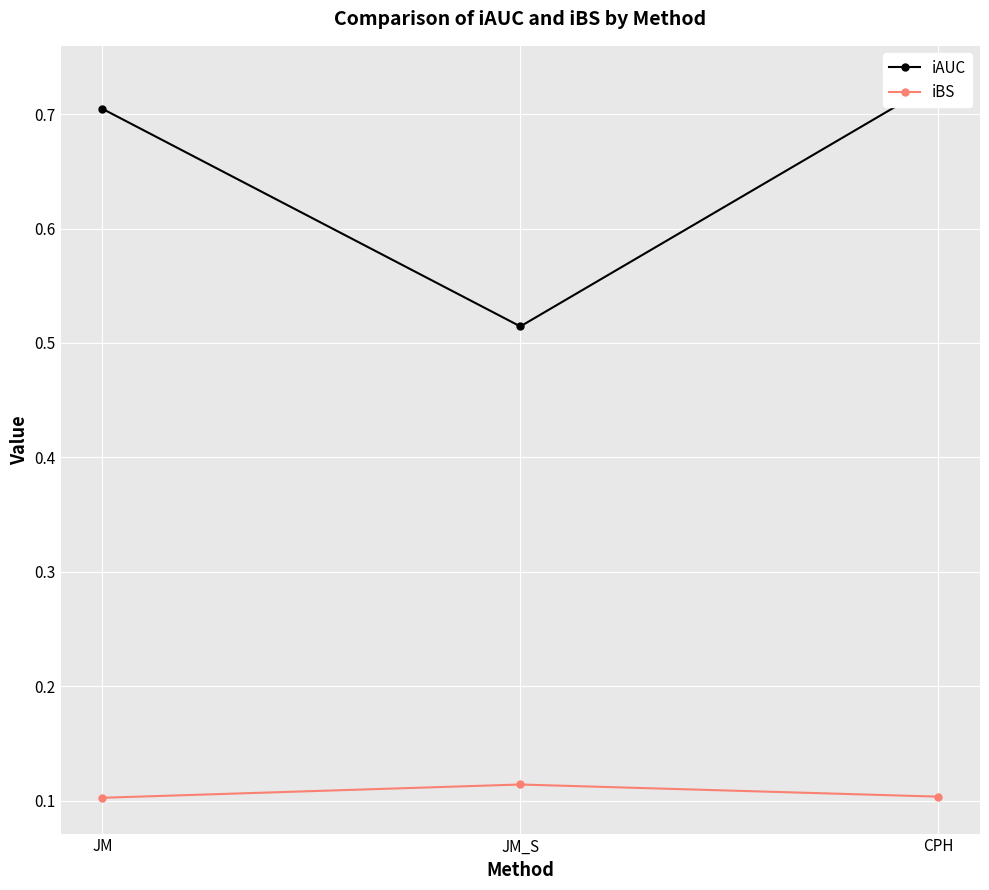

What is the spread (max minus min) of values at JM?

0.6